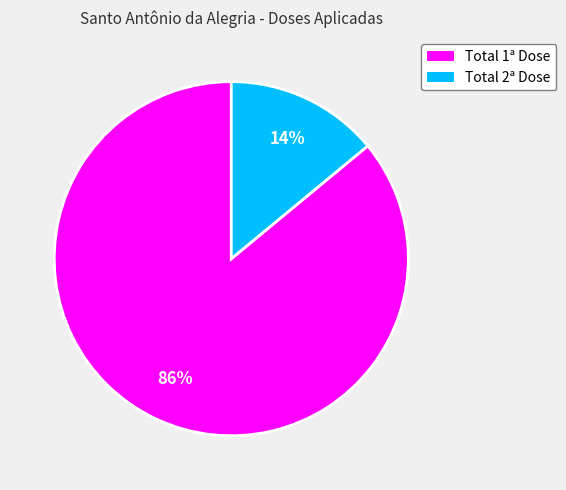

How many slices are in this pie chart?

2